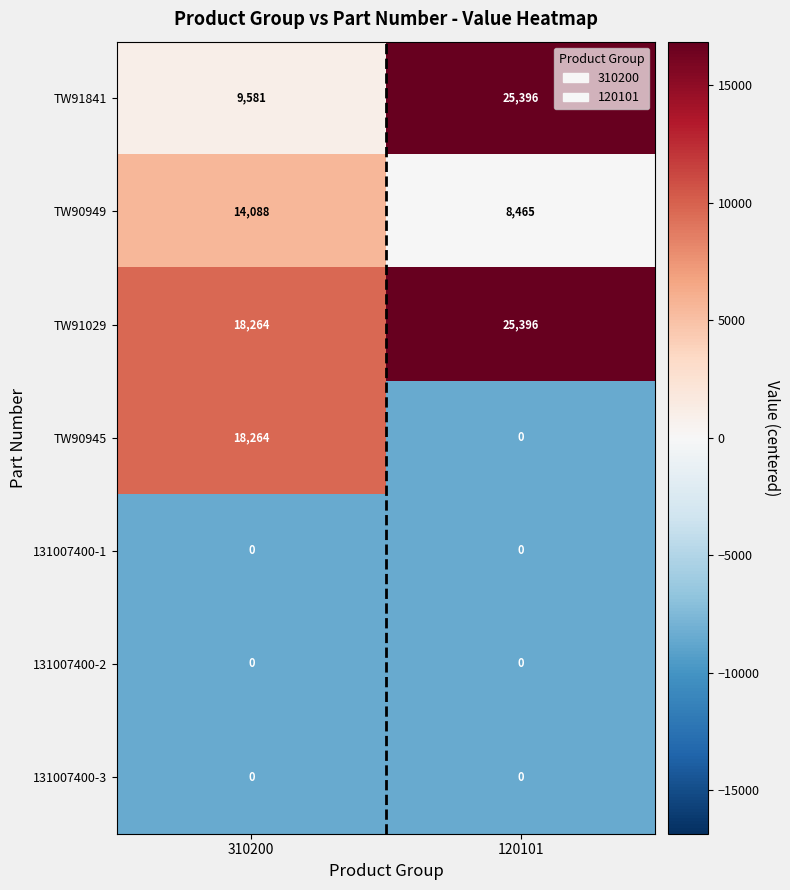

What is the smallest value displayed?

0